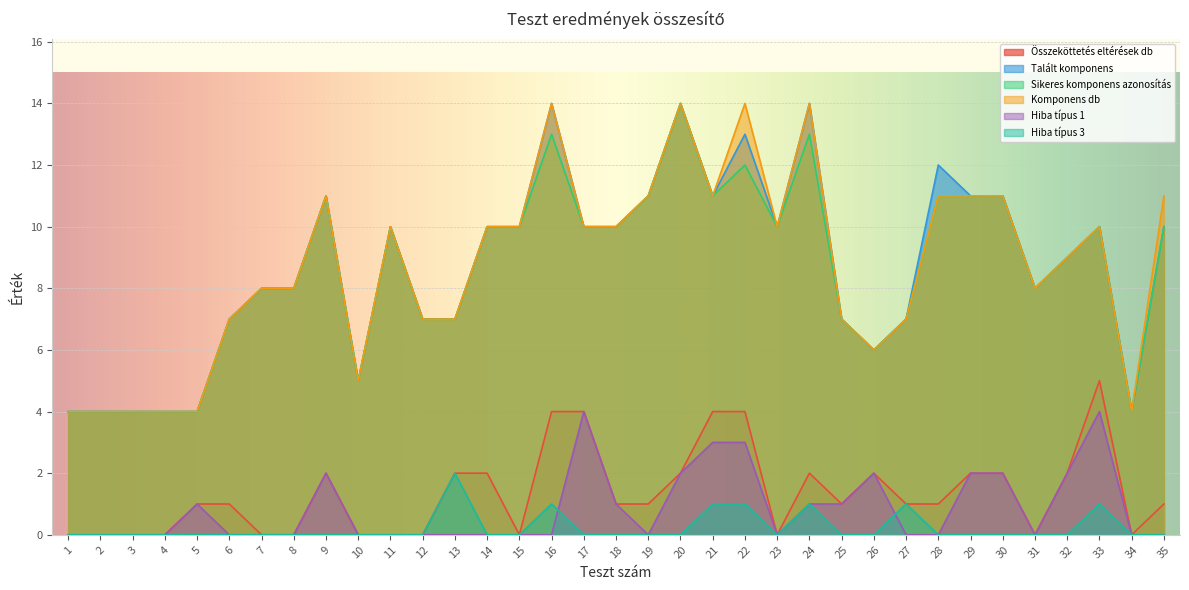

Rank the series at 31 from lowest to highest value.

Összeköttetés eltérések db, Hiba típus 1, Hiba típus 3, Talált komponens, Sikeres komponens azonosítás, Komponens db